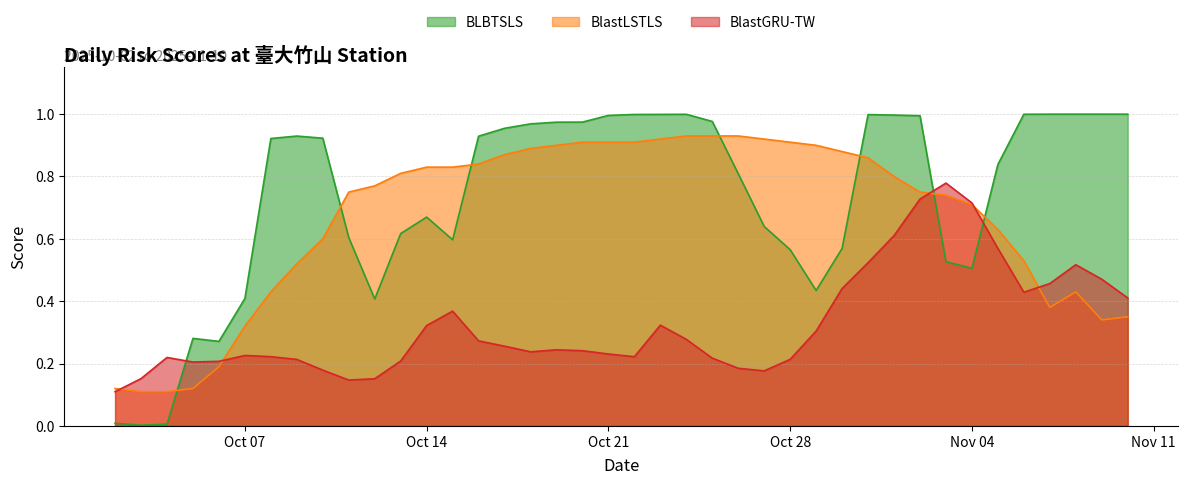

How many lines are shown in the chart?

3